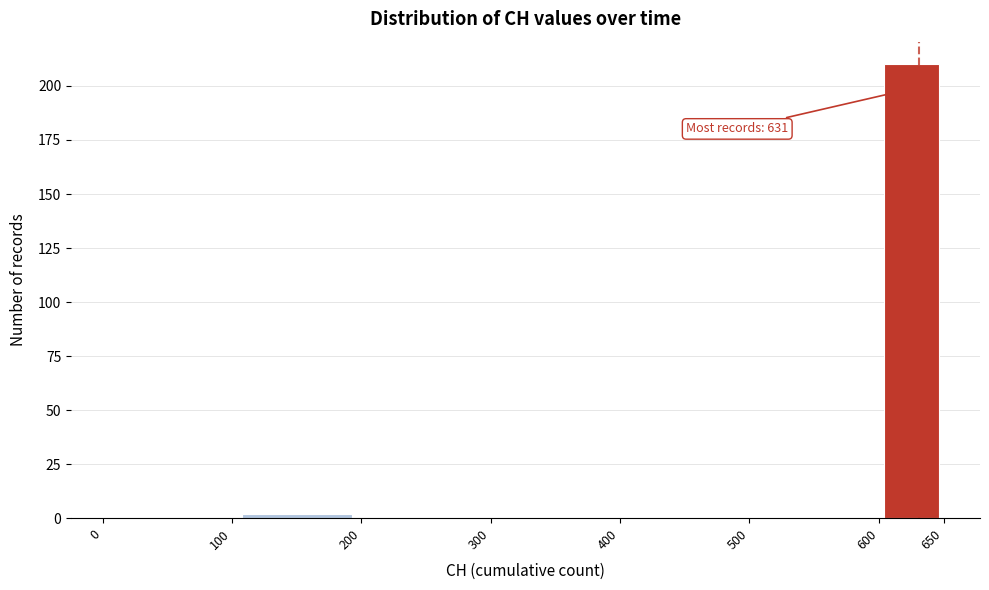

Which range on the x-axis has the tallest bar?

600 to 650